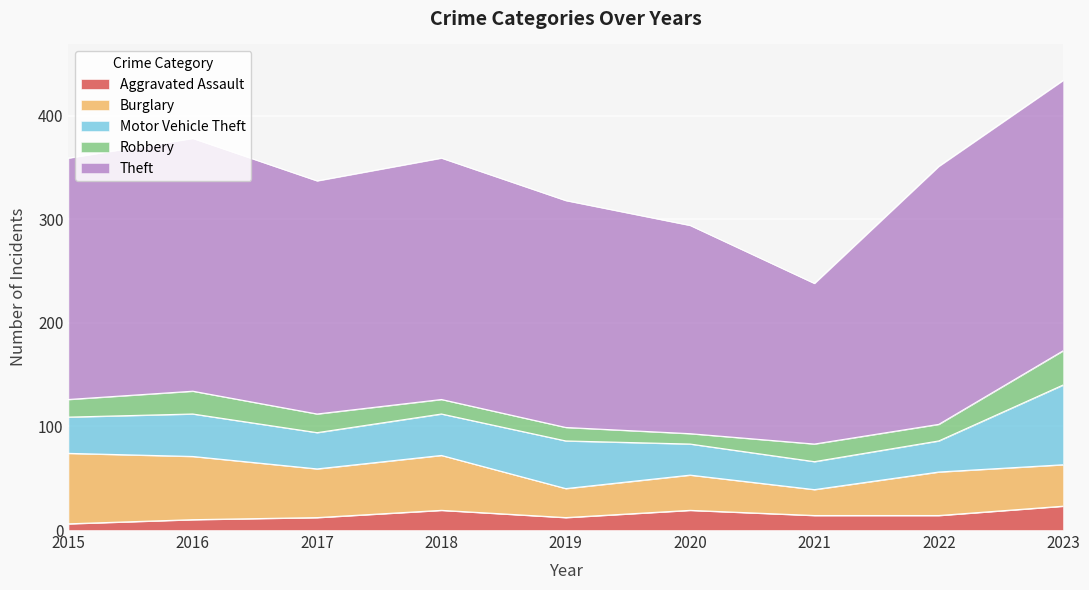

Which series has the largest range (max minus min)?

Theft